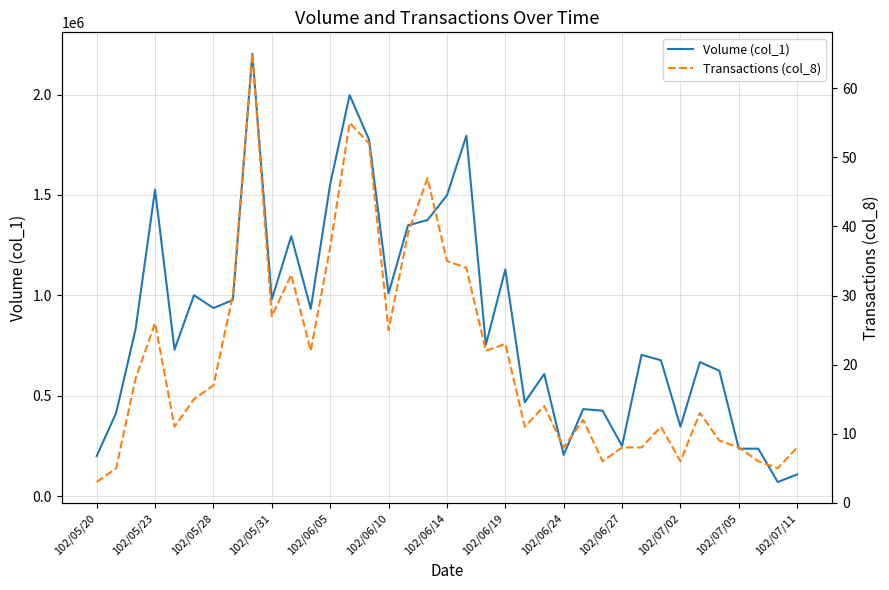

What is the total value across all series at 16?

1349039